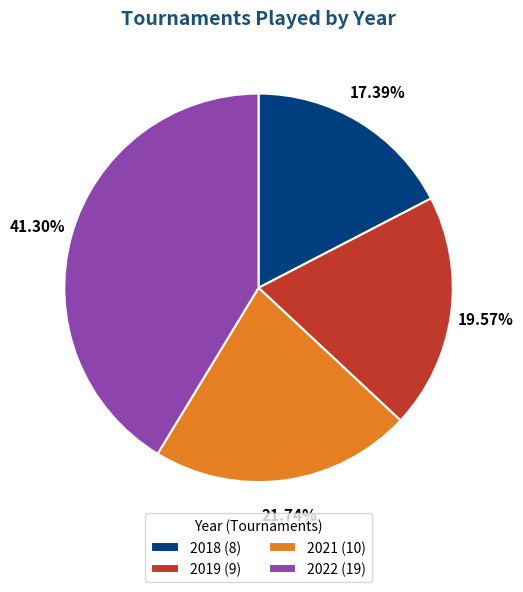

Is there a majority slice in this chart?

No